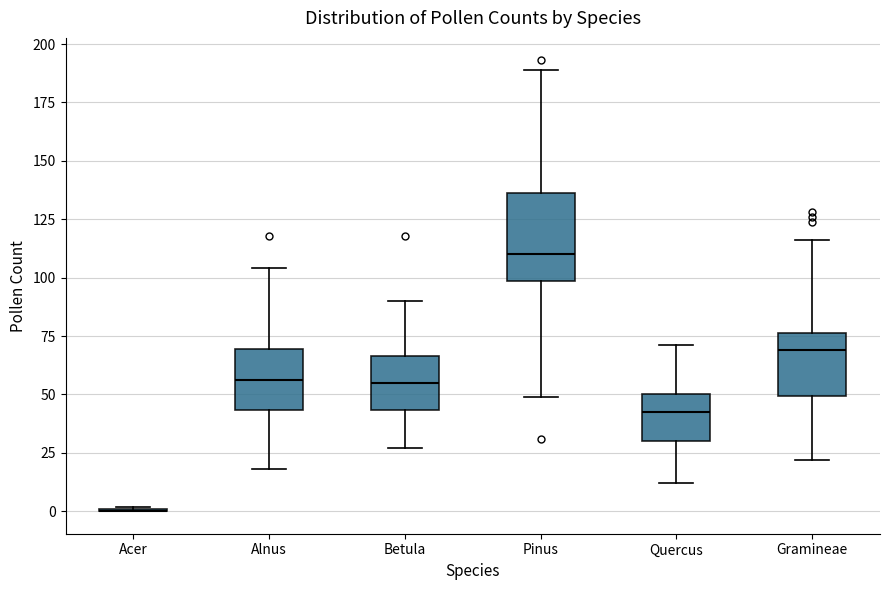

Comparing the boxes themselves (not the whiskers), which one is the tallest?

Pinus